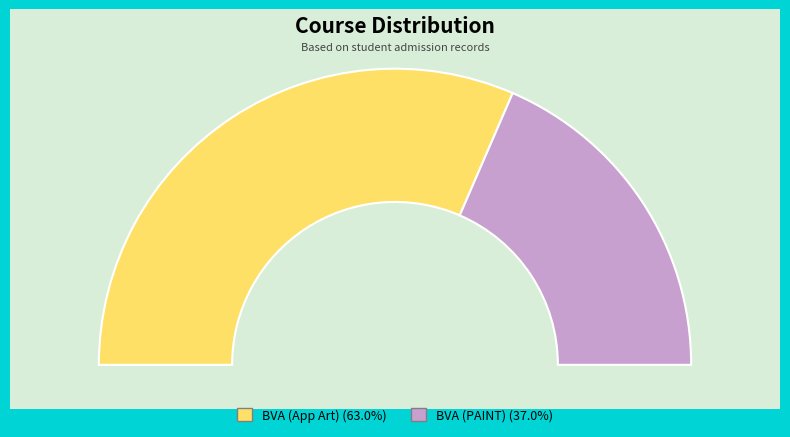

Does any single category account for the majority?

Yes